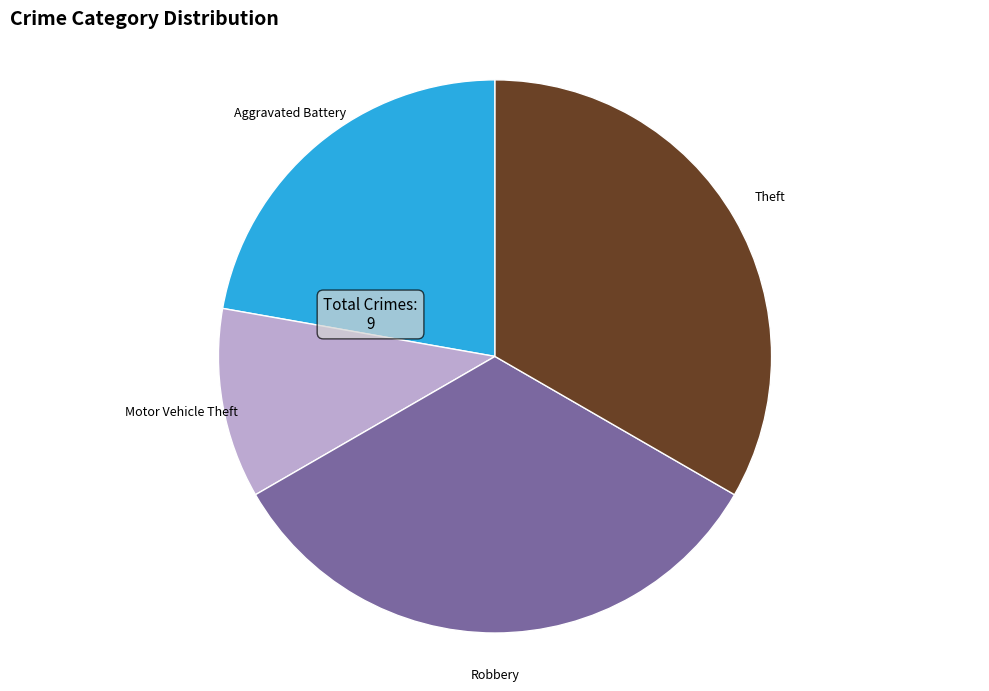

Is it true that Aggravated Battery is 12% of the pie?

False